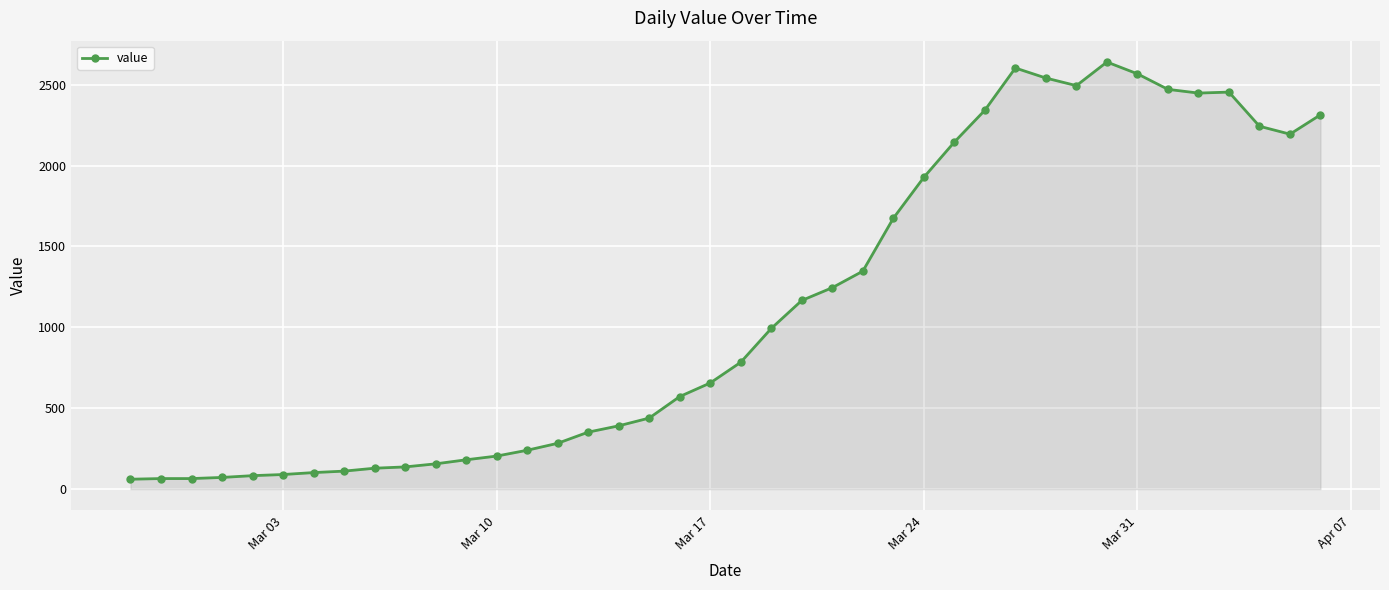

What is the maximum value shown in the chart?

2640